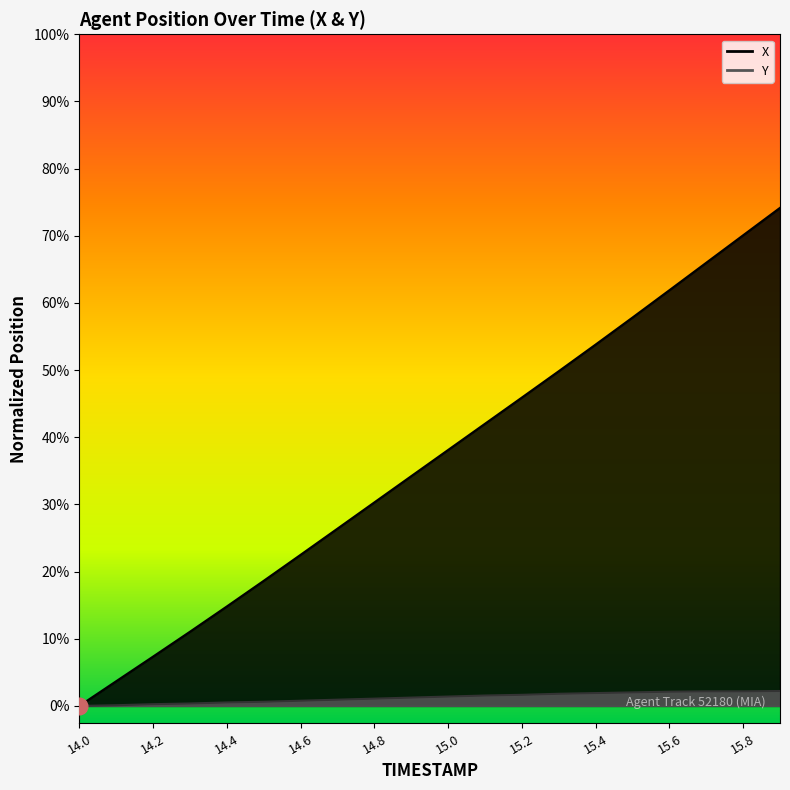

Rank the categories by Y value from lowest to highest.

14.0, 14.1, 14.2, 14.3, 14.4, 14.5, 14.6, 14.7, 14.8, 14.9, 15.0, 15.1, 15.2, 15.3, 15.4, 15.5, 15.6, 15.7, 15.8, 15.9